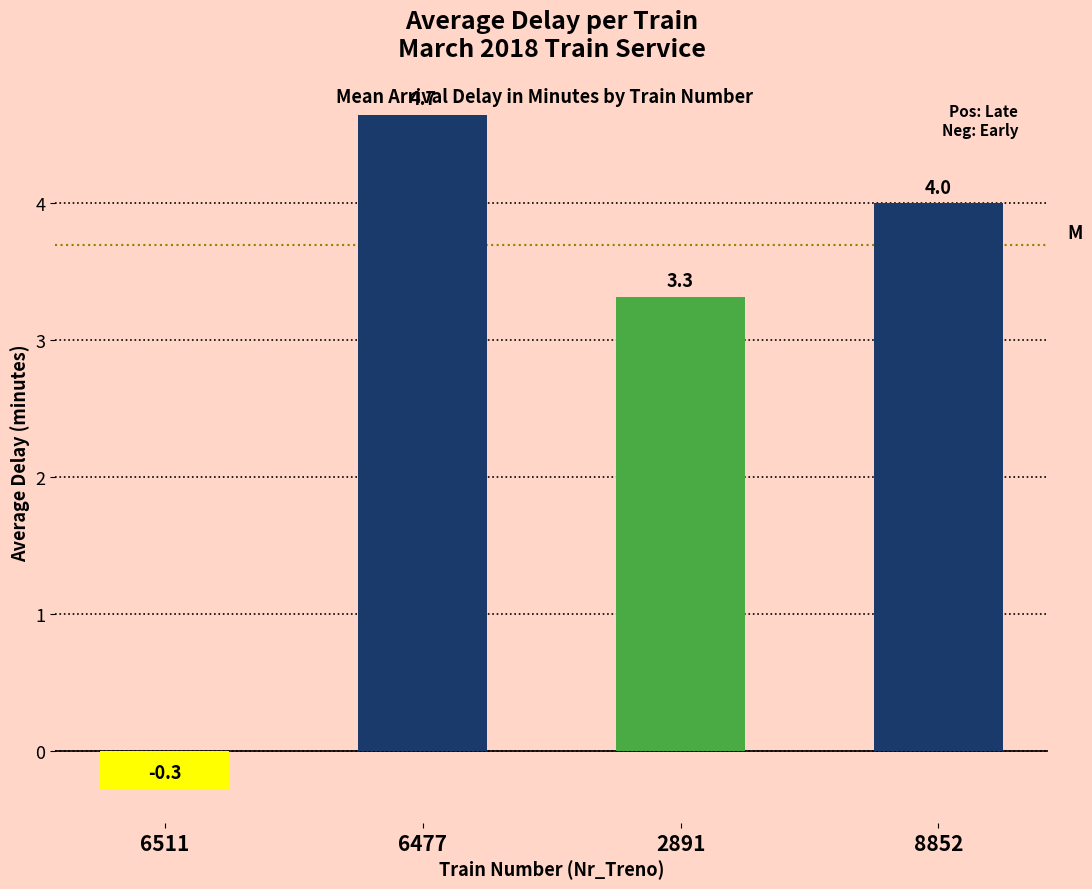

How many distinct data groups are displayed?

1